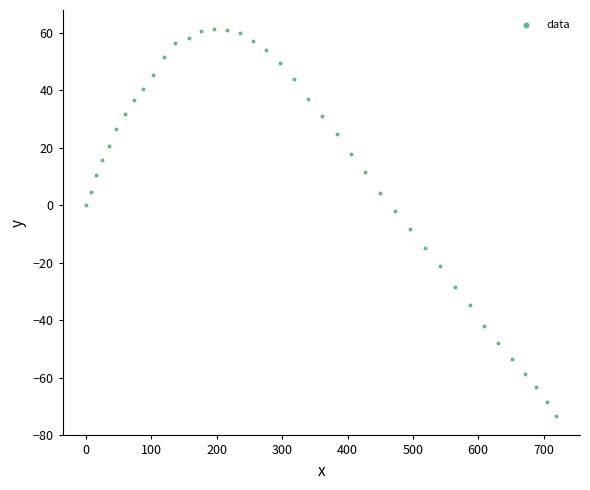

What is the range of Y values (max minus min)?

134.5